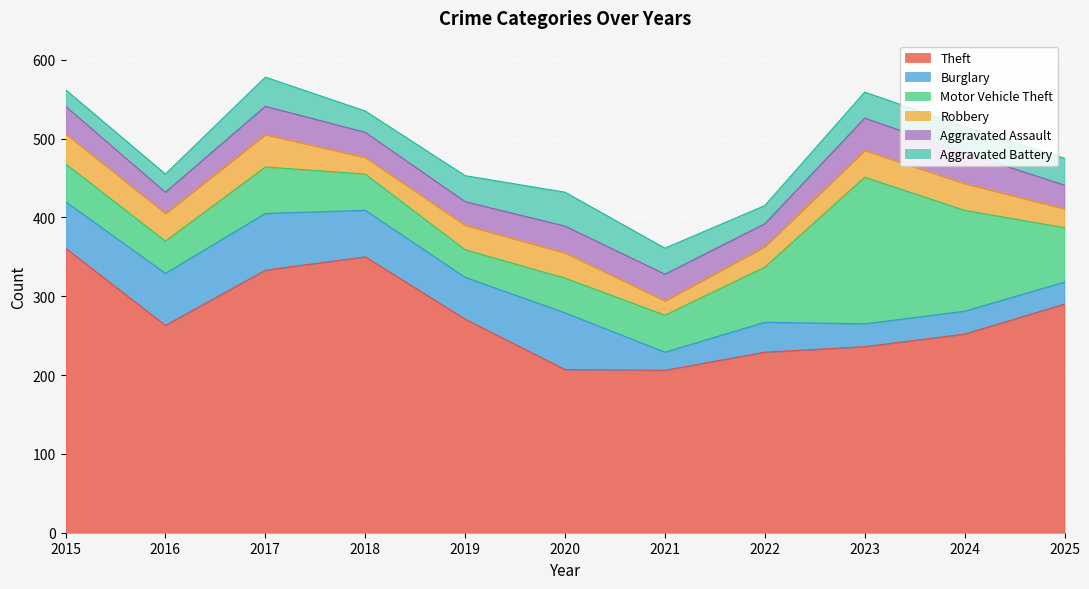

What is the average value of the Theft series?

273